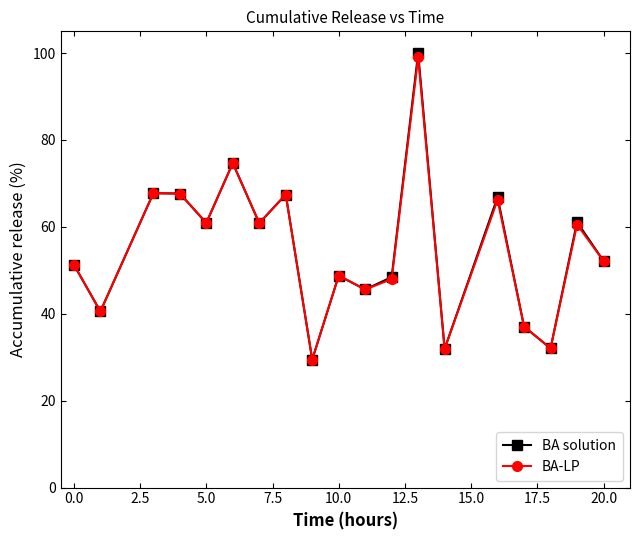

At how many categories does at least one series exceed 79?

1